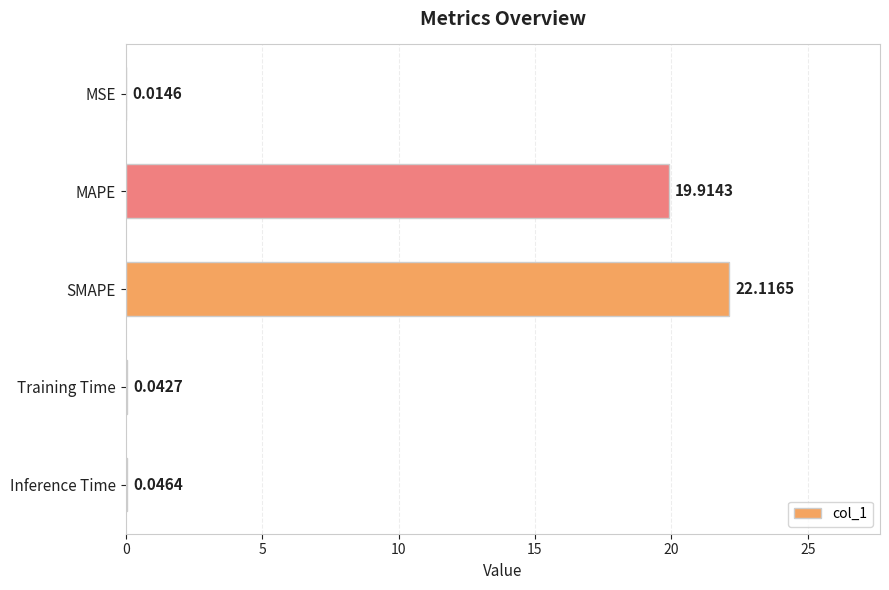

What is the sum of all values?

42.1